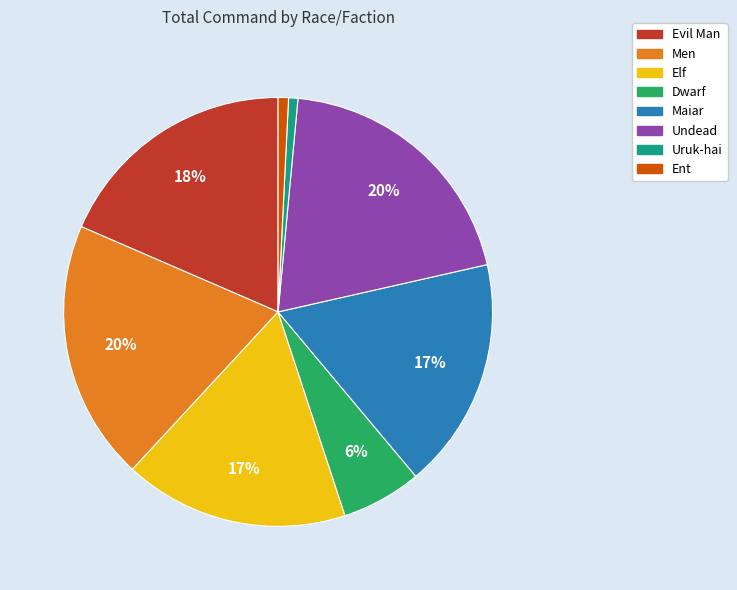

Which has a higher value, Maiar or Undead?

Undead